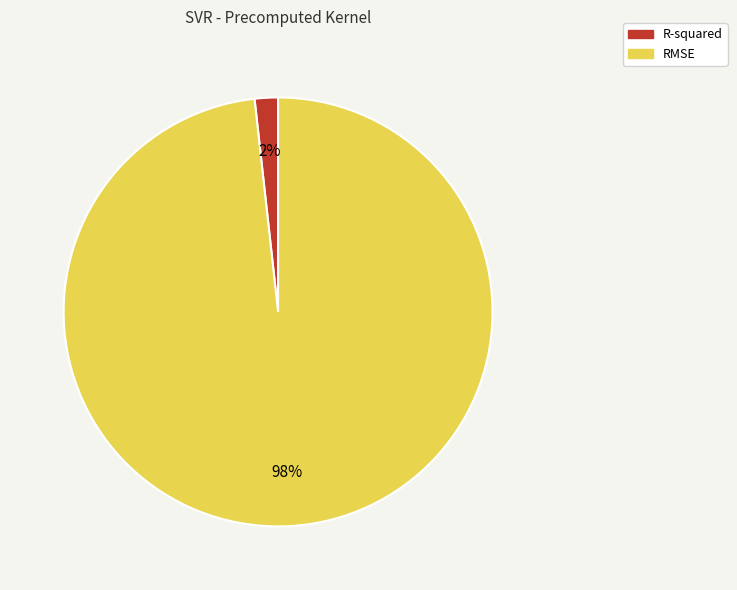

Is the sum of R-squared and RMSE greater than half?

Yes